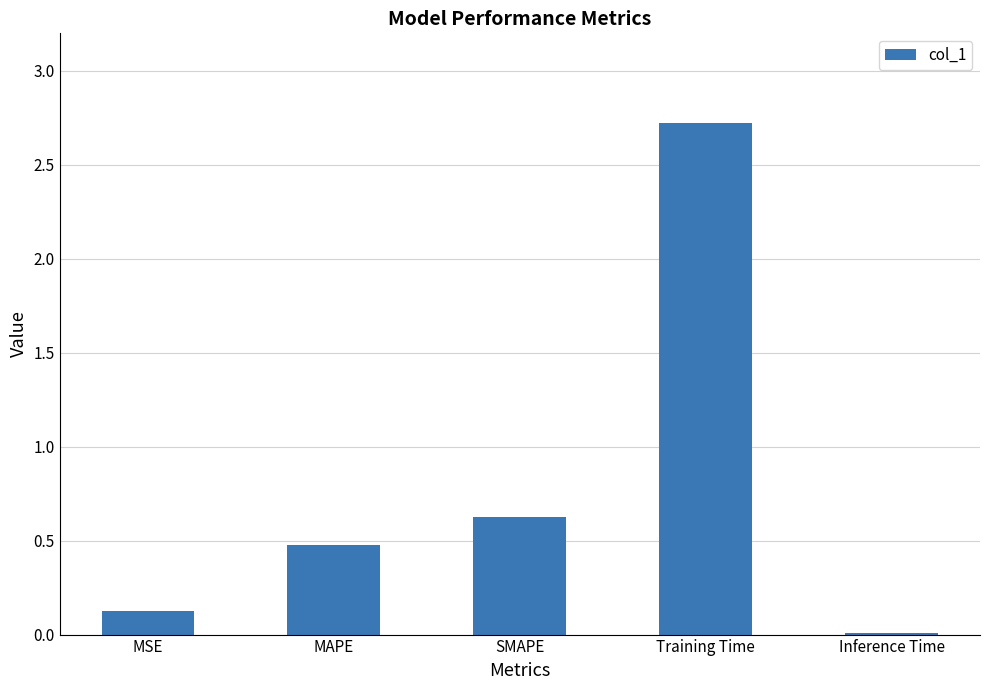

What is the difference between the values at Inference Time and Training Time?

2.7